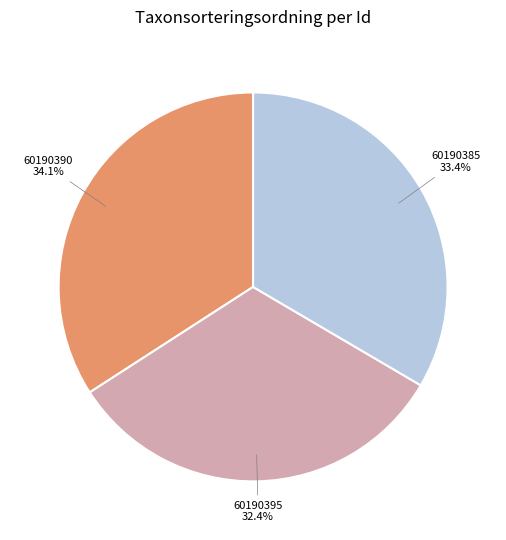

Which slice is the largest?

60190390